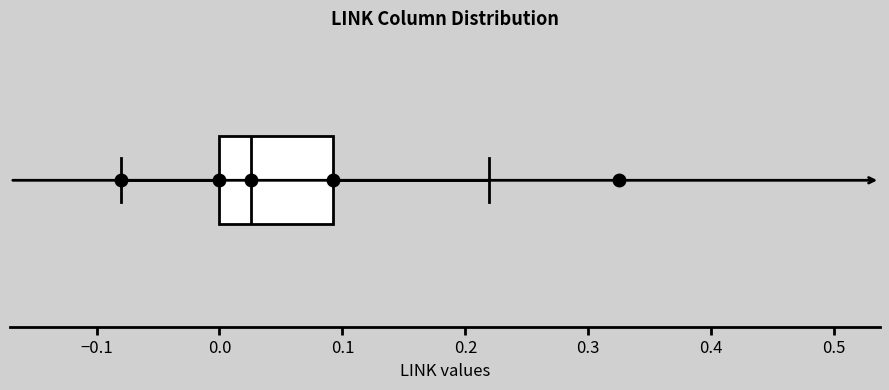

Read this box plot against the x-axis: the position of the median line, the range covered by the box, and the ends of both whiskers. The values are not printed on the chart, so give them approximately, as read against the axis.

median 0.03, box 0.00 to 0.09, whiskers -0.08 to 0.22